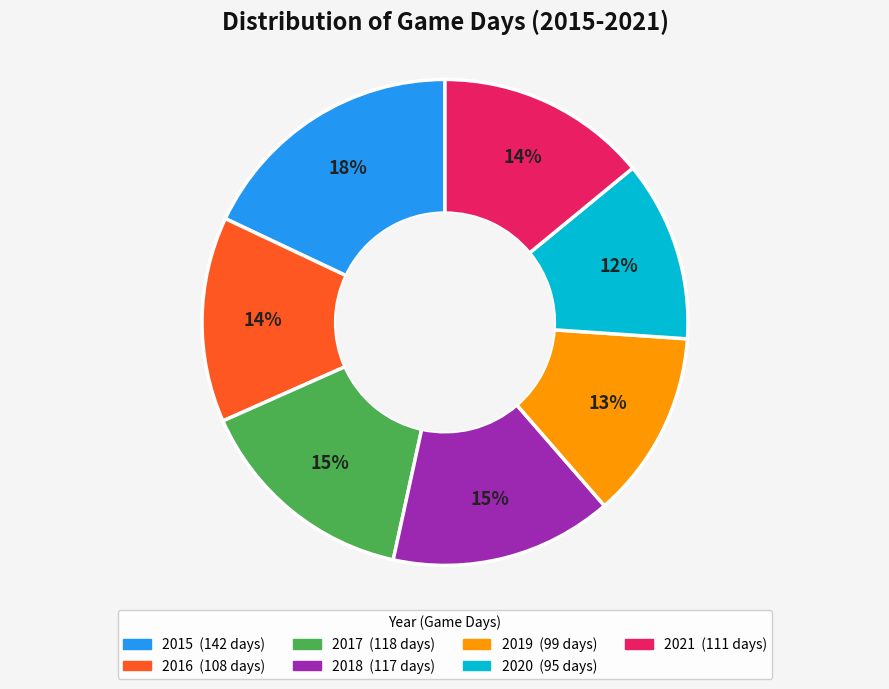

Which slice is the largest?

2015